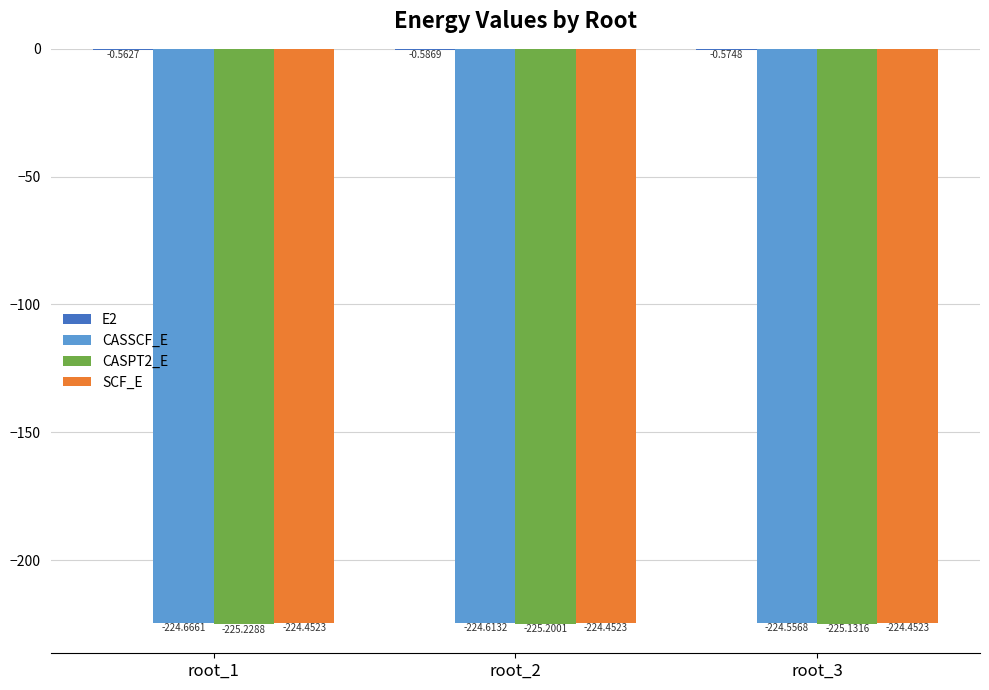

What is the approximate value of CASPT2_E at root_2?

-225.2